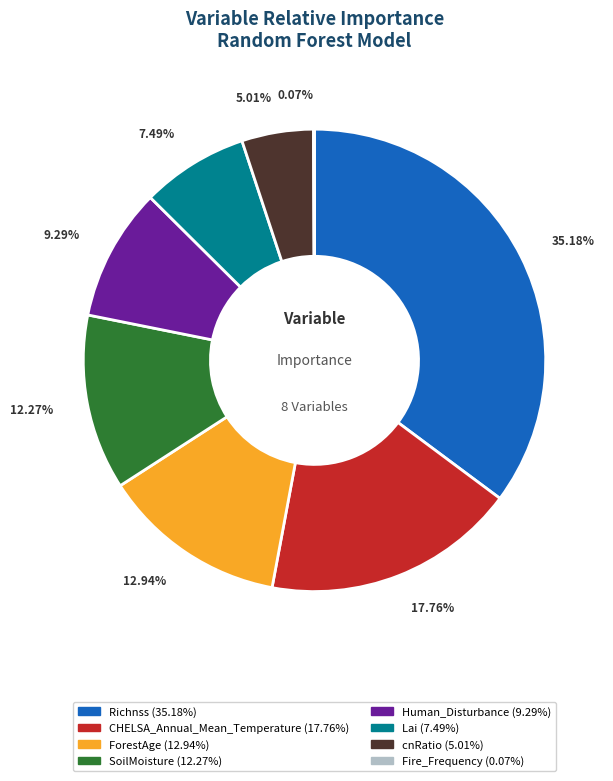

To the nearest percent, what is the average slice percentage?

12%